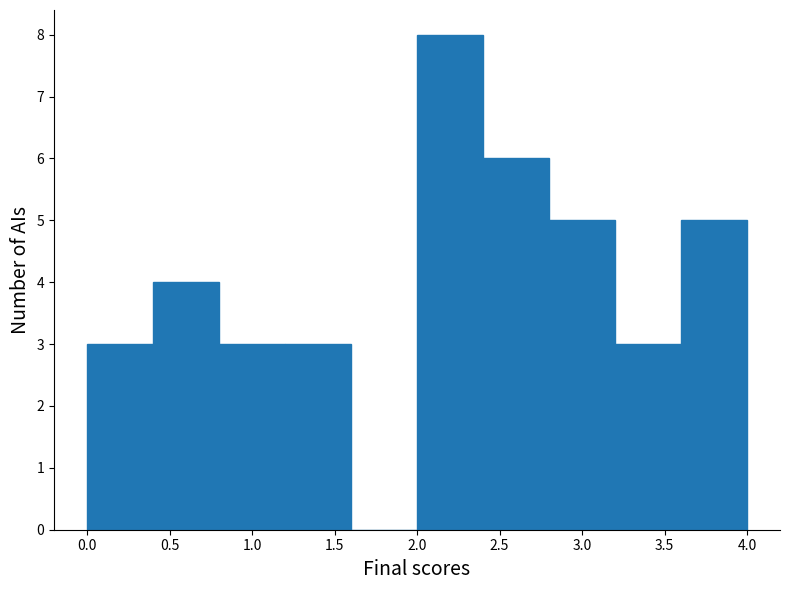

Reading left to right, transcribe this chart: for each bar, give the range it covers on the x-axis and its height. The values are not printed on the chart, so give them approximately, as read against the axis.

0.0 to 0.4: 3
0.4 to 0.8: 4
0.8 to 1.2: 3
1.2 to 1.6: 3
1.6 to 2.0: 0
2.0 to 2.4: 8
2.4 to 2.8: 6
2.8 to 3.2: 5
3.2 to 3.6: 3
3.6 to 4.0: 5